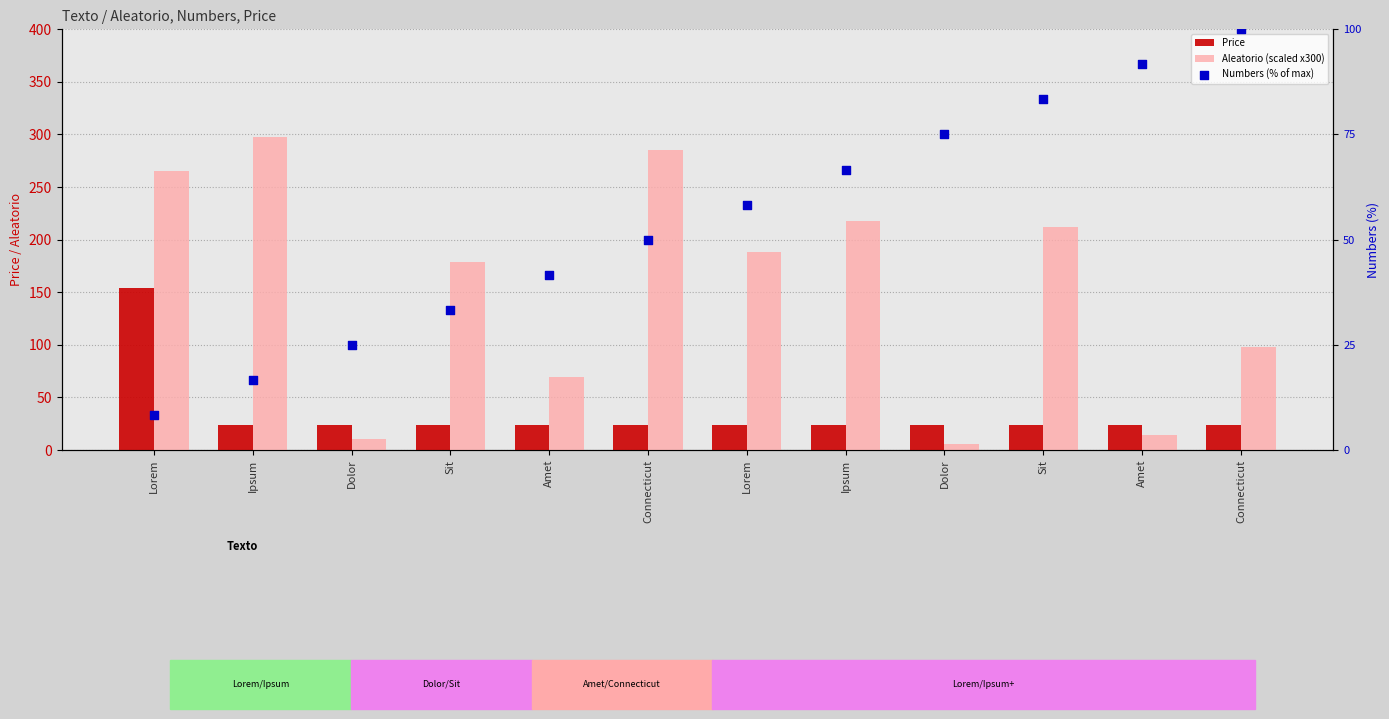

Which series contains the highest Y value?

Aleatorio (scaled x300)